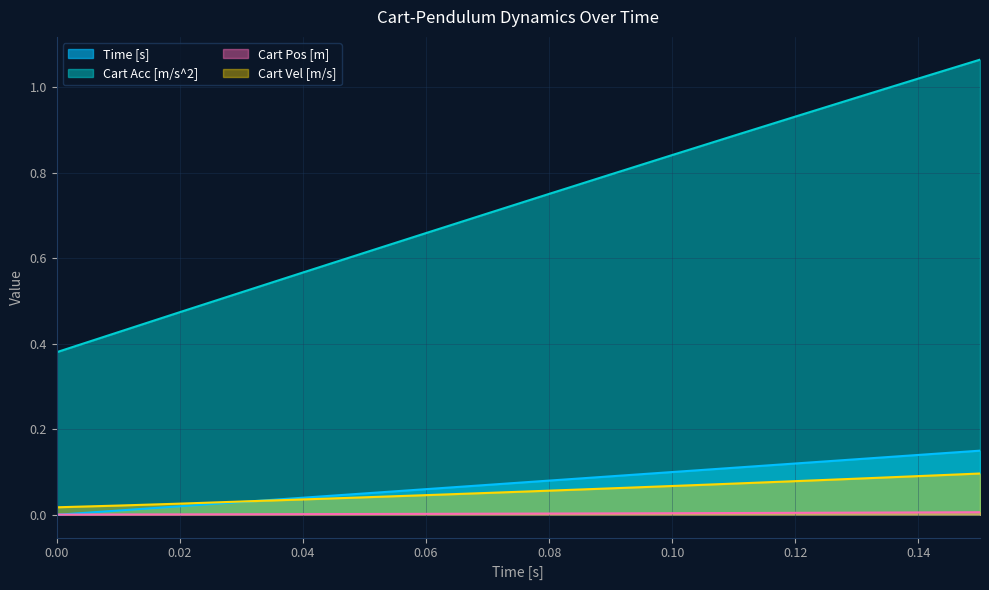

What is the total value across all series at 0.1?

1.0